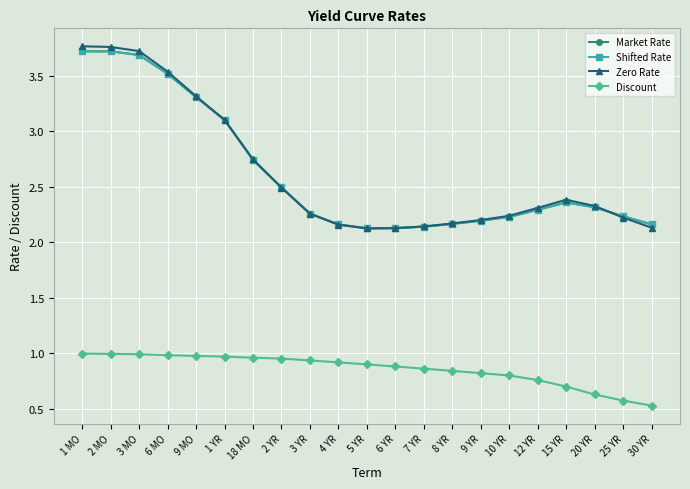

Which has a higher value, 2 MO or 15 YR?

2 MO